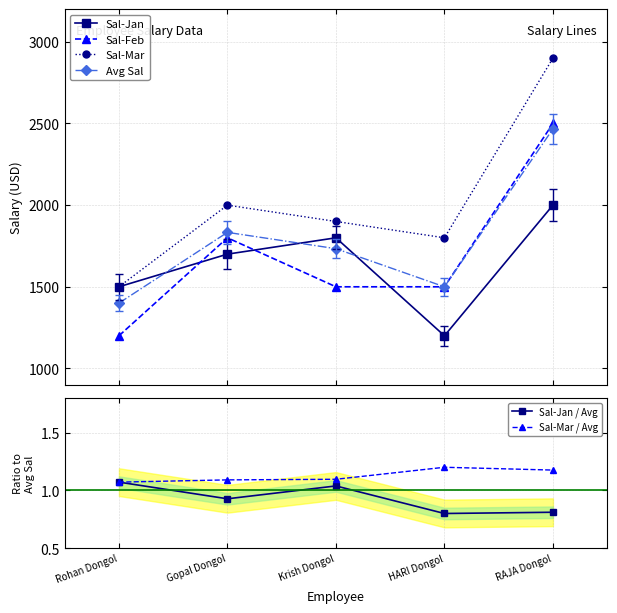

What is the label of the 3rd point from the right?

Krish Dongol